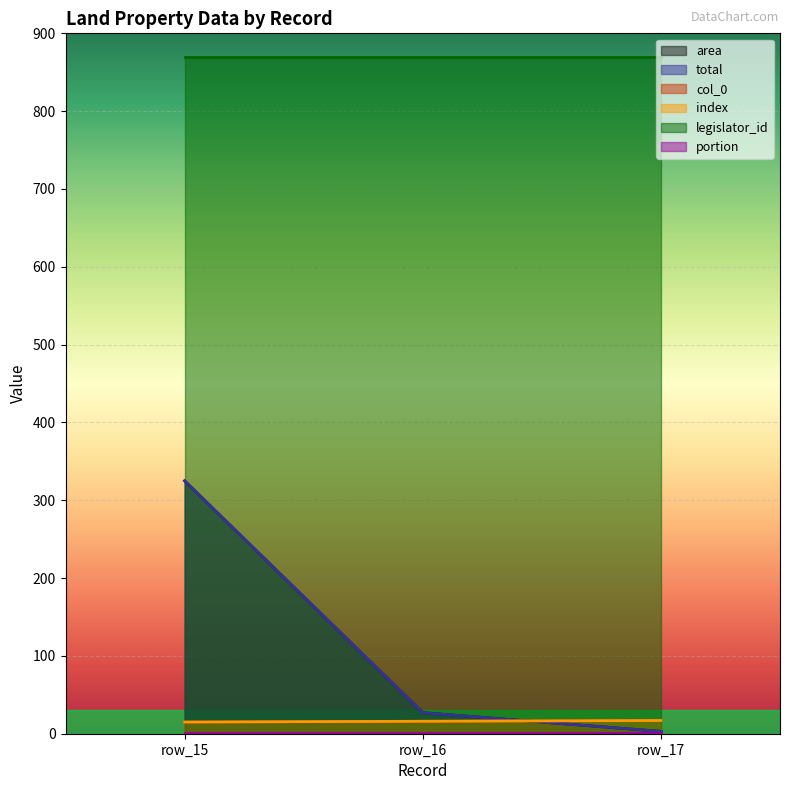

What is the value of the total point at the 3rd from the left?

3